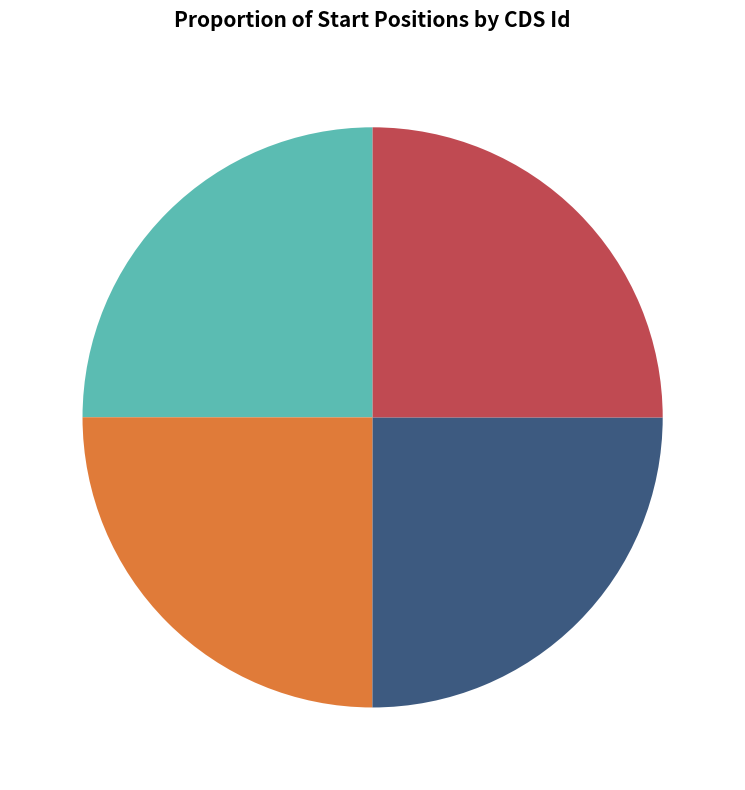

Approximately how many times larger is the value at cds_4 25.01% compared to cds_3 25.00%?

1.0